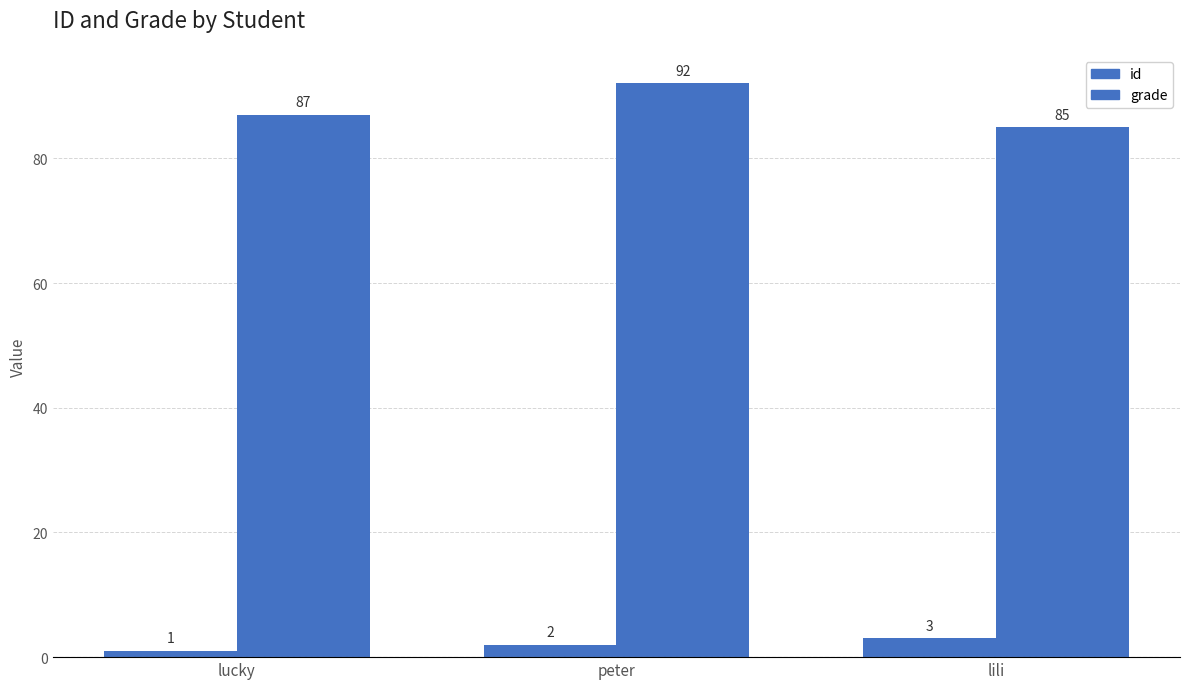

What is the difference between the highest and lowest values at lucky?

86